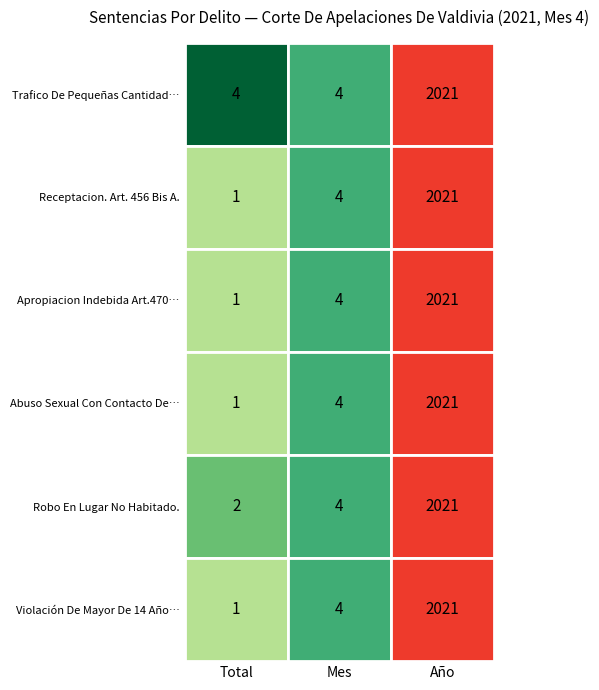

True or false: Violación De Mayor De 14 Años. has a value of 4 at Receptacion. Art. 456 Bis A..

True